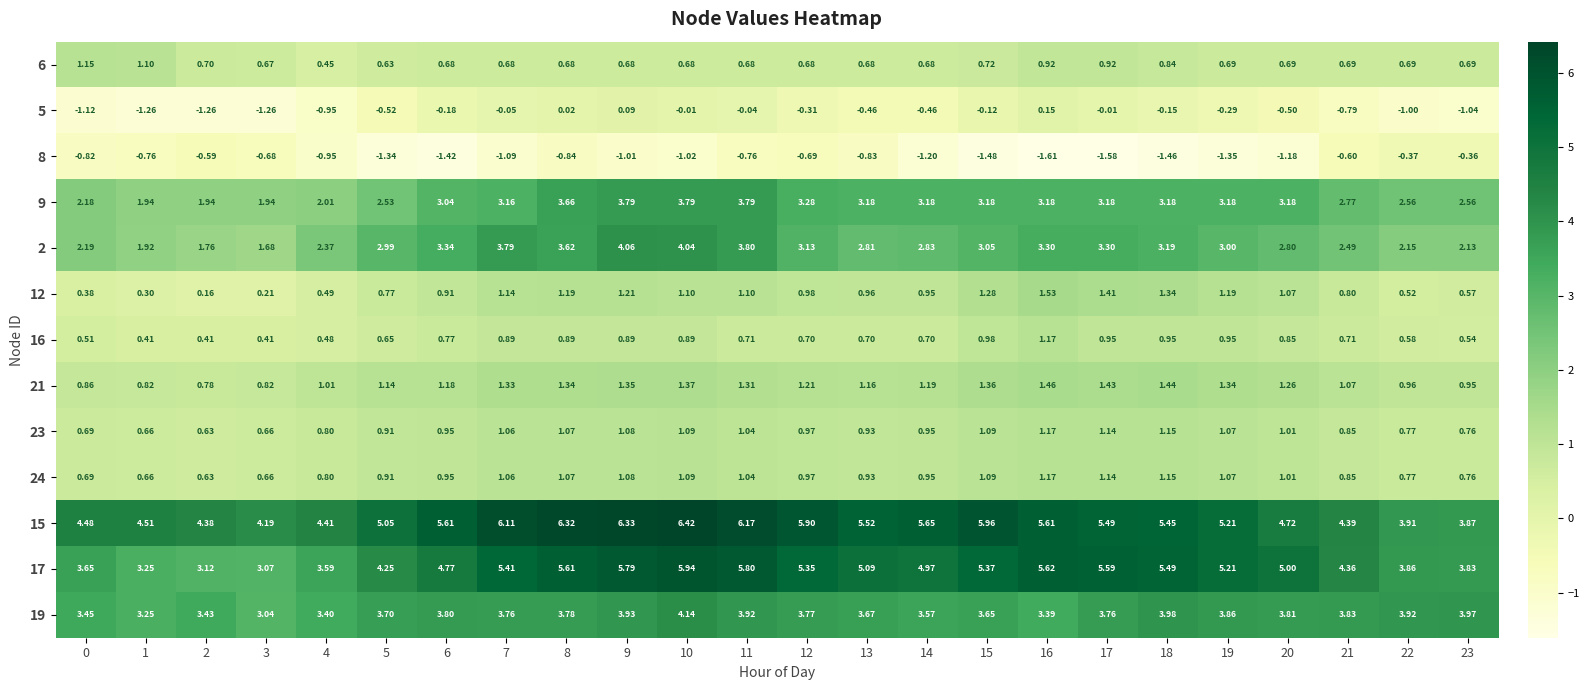

Reading left to right, list all the values displayed in this chart.

6: 0=1.1	1=1.1	2=0.7	3=0.7	4=0.5	5=0.6	6=0.7	7=0.7	8=0.7	9=0.7	10=0.7	11=0.7	12=0.7	13=0.7	14=0.7	15=0.7	16=0.9	17=0.9	18=0.8	19=0.7	20=0.7	21=0.7	22=0.7	23=0.7
5: 0=-1.1	1=-1.3	2=-1.3	3=-1.3	4=-0.9	5=-0.5	6=-0.2	7=-0.1	8=0.0	9=0.1	10=-0.0	11=-0.0	12=-0.3	13=-0.5	14=-0.5	15=-0.1	16=0.1	17=-0.0	18=-0.1	19=-0.3	20=-0.5	21=-0.8	22=-1.0	23=-1.0
8: 0=-0.8	1=-0.8	2=-0.6	3=-0.7	4=-0.9	5=-1.3	6=-1.4	7=-1.1	8=-0.8	9=-1.0	10=-1.0	11=-0.8	12=-0.7	13=-0.8	14=-1.2	15=-1.5	16=-1.6	17=-1.6	18=-1.5	19=-1.4	20=-1.2	21=-0.6	22=-0.4	23=-0.4
9: 0=2.2	1=1.9	2=1.9	3=1.9	4=2.0	5=2.5	6=3.0	7=3.2	8=3.7	9=3.8	10=3.8	11=3.8	12=3.3	13=3.2	14=3.2	15=3.2	16=3.2	17=3.2	18=3.2	19=3.2	20=3.2	21=2.8	22=2.6	23=2.6
2: 0=2.2	1=1.9	2=1.8	3=1.7	4=2.4	5=3.0	6=3.3	7=3.8	8=3.6	9=4.1	10=4.0	11=3.8	12=3.1	13=2.8	14=2.8	15=3.0	16=3.3	17=3.3	18=3.2	19=3.0	20=2.8	21=2.5	22=2.1	23=2.1
12: 0=0.4	1=0.3	2=0.2	3=0.2	4=0.5	5=0.8	6=0.9	7=1.1	8=1.2	9=1.2	10=1.1	11=1.1	12=1.0	13=1.0	14=0.9	15=1.3	16=1.5	17=1.4	18=1.3	19=1.2	20=1.1	21=0.8	22=0.5	23=0.6
16: 0=0.5	1=0.4	2=0.4	3=0.4	4=0.5	5=0.7	6=0.8	7=0.9	8=0.9	9=0.9	10=0.9	11=0.7	12=0.7	13=0.7	14=0.7	15=1.0	16=1.2	17=0.9	18=0.9	19=0.9	20=0.8	21=0.7	22=0.6	23=0.5
21: 0=0.9	1=0.8	2=0.8	3=0.8	4=1.0	5=1.1	6=1.2	7=1.3	8=1.3	9=1.4	10=1.4	11=1.3	12=1.2	13=1.2	14=1.2	15=1.4	16=1.5	17=1.4	18=1.4	19=1.3	20=1.3	21=1.1	22=1.0	23=0.9
23: 0=0.7	1=0.7	2=0.6	3=0.7	4=0.8	5=0.9	6=0.9	7=1.1	8=1.1	9=1.1	10=1.1	11=1.0	12=1.0	13=0.9	14=0.9	15=1.1	16=1.2	17=1.1	18=1.1	19=1.1	20=1.0	21=0.8	22=0.8	23=0.8
24: 0=0.7	1=0.7	2=0.6	3=0.7	4=0.8	5=0.9	6=0.9	7=1.1	8=1.1	9=1.1	10=1.1	11=1.0	12=1.0	13=0.9	14=0.9	15=1.1	16=1.2	17=1.1	18=1.1	19=1.1	20=1.0	21=0.8	22=0.8	23=0.8
15: 0=4.5	1=4.5	2=4.4	3=4.2	4=4.4	5=5.0	6=5.6	7=6.1	8=6.3	9=6.3	10=6.4	11=6.2	12=5.9	13=5.5	14=5.7	15=6.0	16=5.6	17=5.5	18=5.5	19=5.2	20=4.7	21=4.4	22=3.9	23=3.9
17: 0=3.6	1=3.2	2=3.1	3=3.1	4=3.6	5=4.2	6=4.8	7=5.4	8=5.6	9=5.8	10=5.9	11=5.8	12=5.3	13=5.1	14=5.0	15=5.4	16=5.6	17=5.6	18=5.5	19=5.2	20=5.0	21=4.4	22=3.9	23=3.8
19: 0=3.5	1=3.2	2=3.4	3=3.0	4=3.4	5=3.7	6=3.8	7=3.8	8=3.8	9=3.9	10=4.1	11=3.9	12=3.8	13=3.7	14=3.6	15=3.6	16=3.4	17=3.8	18=4.0	19=3.9	20=3.8	21=3.8	22=3.9	23=4.0